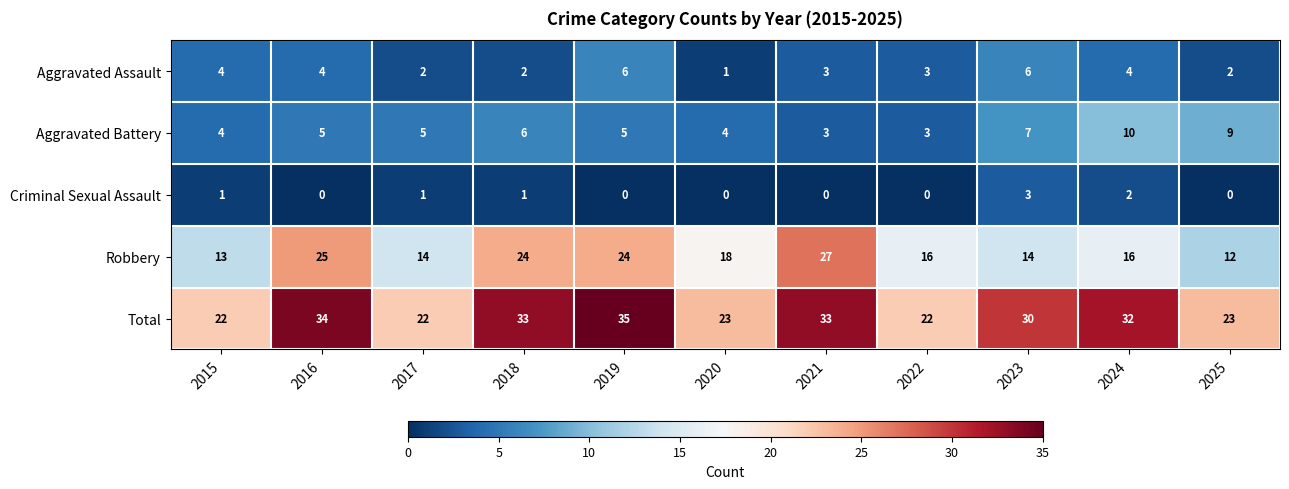

Which series has the widest spread of values?

Robbery